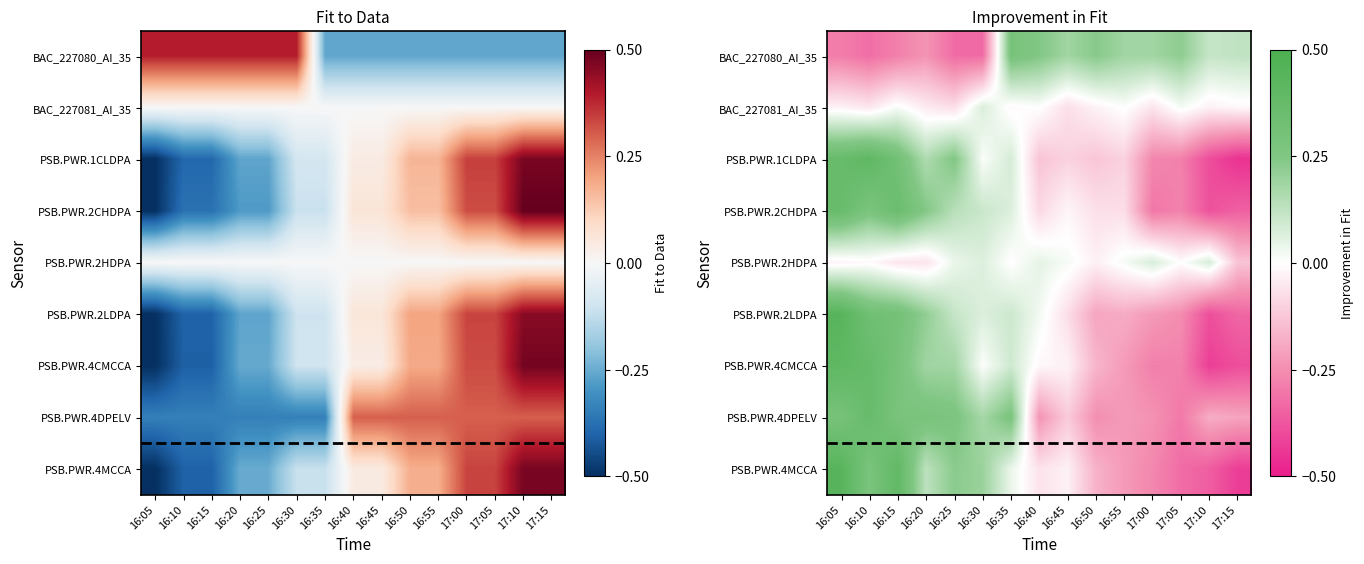

Which series has the widest spread of values?

PSB.PWR.4MCCA